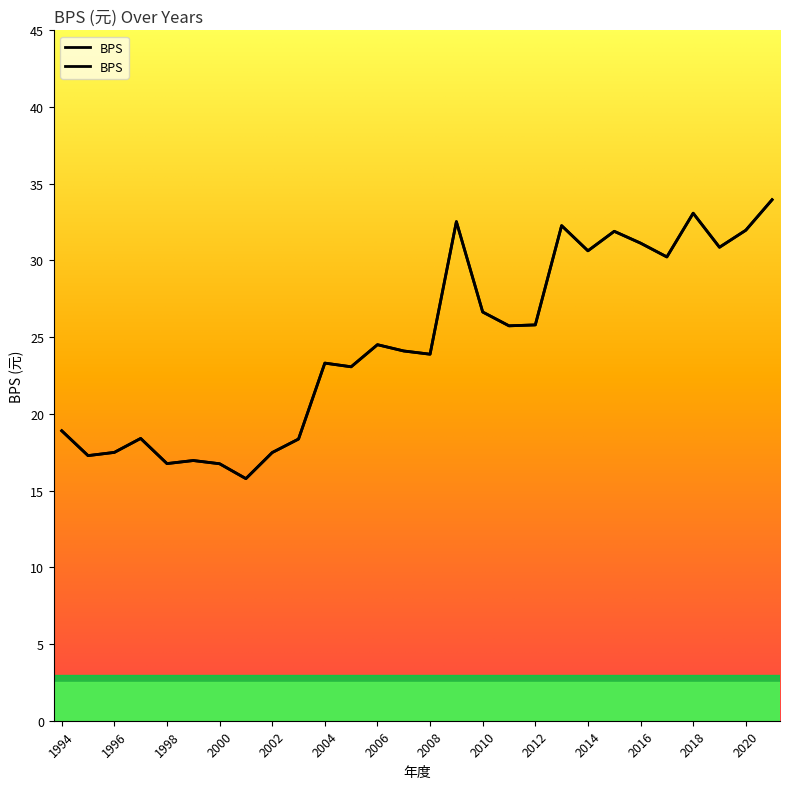

How many series are shown in this chart?

1